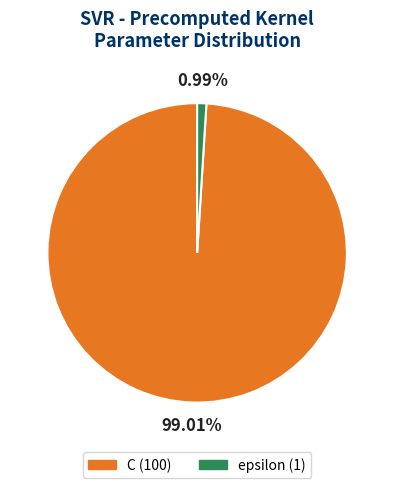

Is the sum of C and epsilon greater than half?

Yes